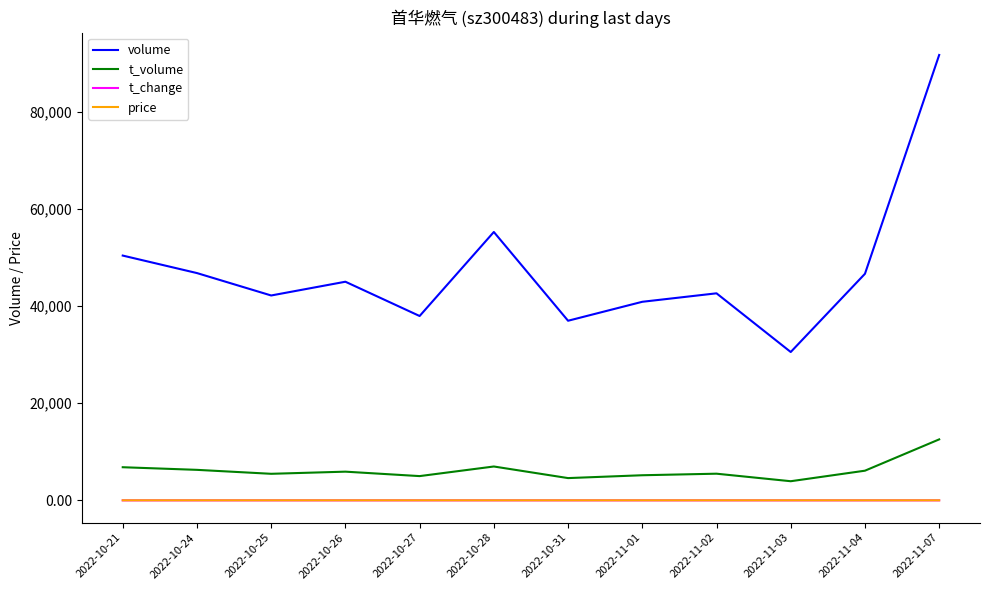

What are all the series names shown in the legend?

volume, t_volume, t_change, price